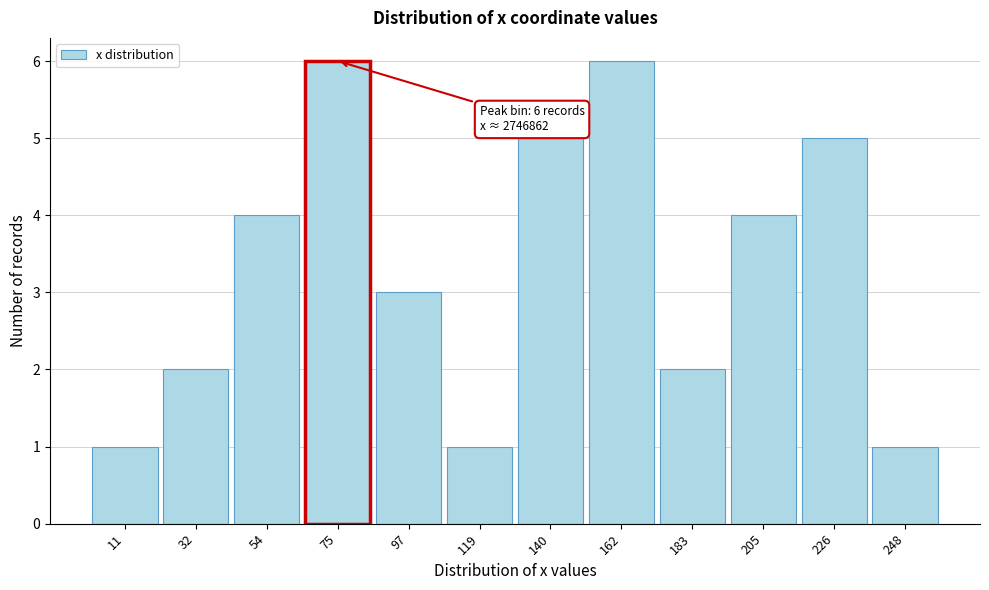

Reading left to right, extract all data points from this chart.

11=1	32=2	54=4	75=6	97=3	119=1	140=5	162=6	183=2	205=4	226=5	248=1